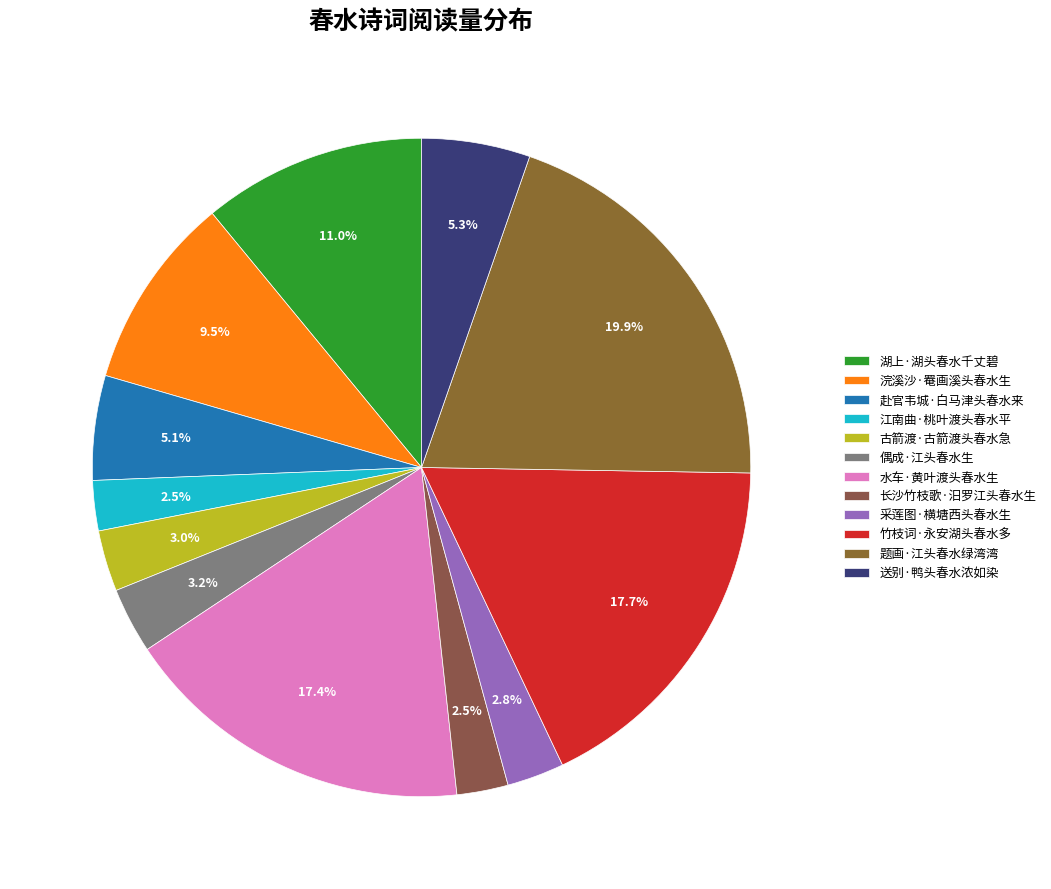

What is the ratio of the value at 浣溪沙·罨画溪头春水生 to the value at 偶成·江头春水生?

2.9